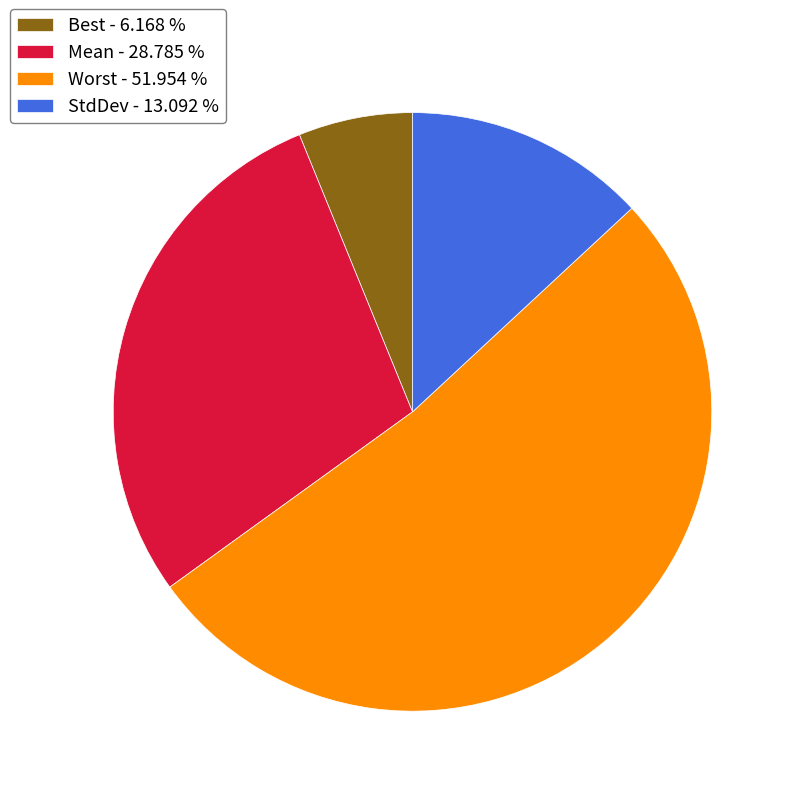

Is the sum of Best and Mean greater than half?

No